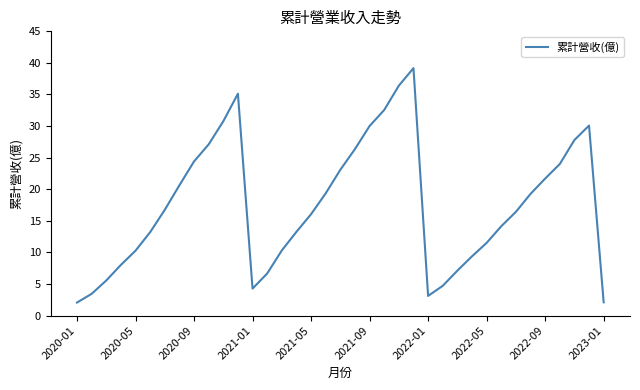

What is the greatest value displayed?

39.2